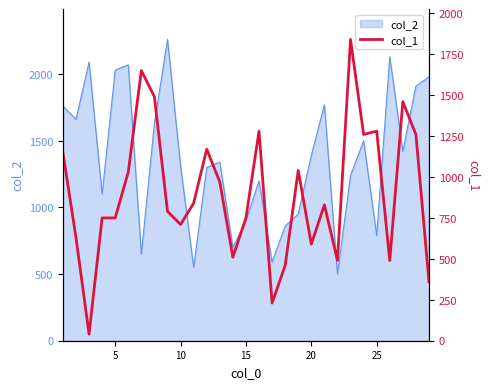

What is the difference between the second highest and second lowest values?

1420